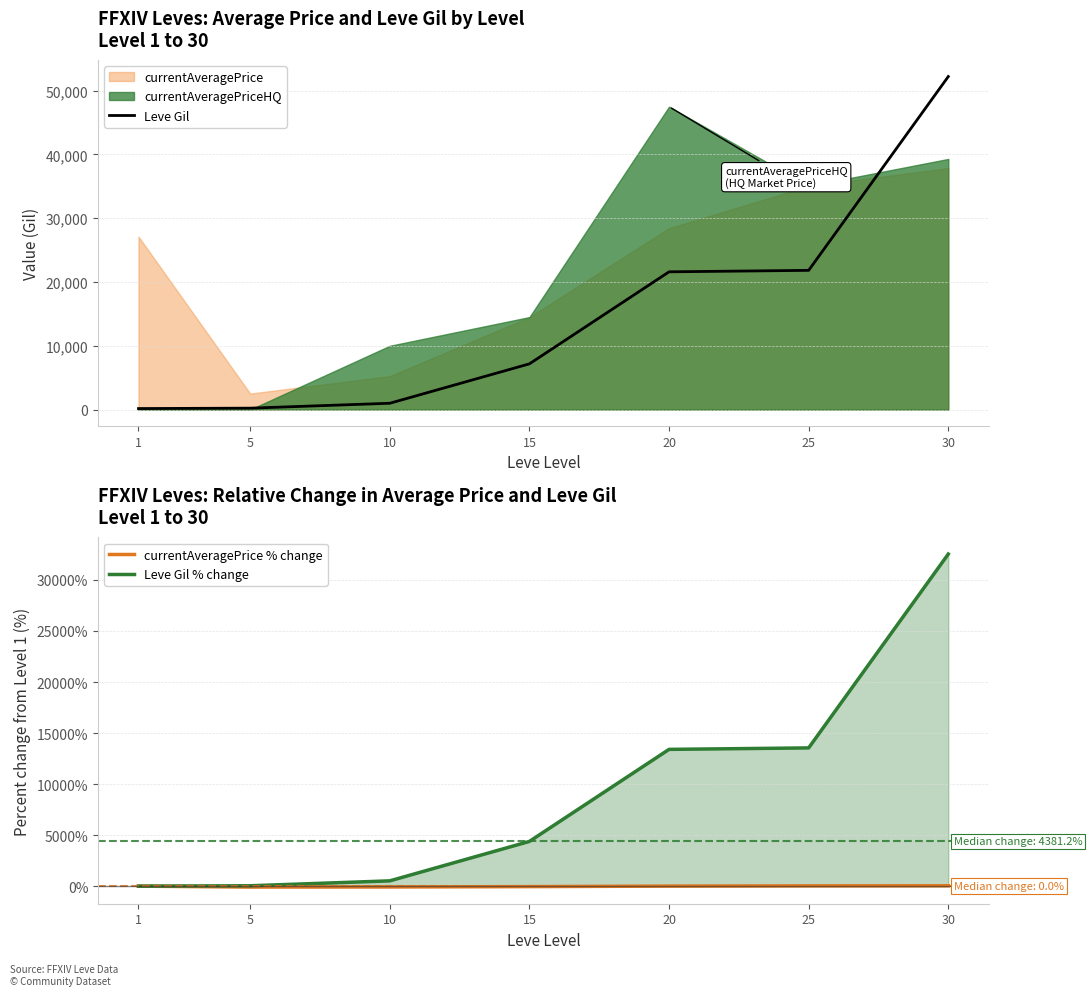

Reading left to right, transcribe all the data shown in this chart.

Leve Gil: 1=160.0	5=220.0	10=990.0	15=7170.0	20=21600.0	25=21830.0	30=52220.0
currentAveragePrice % change: 1=0.0	5=-90.8	10=-80.6	15=-46.5	20=4.9	25=29.2	30=39.6
Leve Gil % change: 1=0.0	5=37.5	10=518.8	15=4381.2	20=13400.0	25=13543.8	30=32537.5